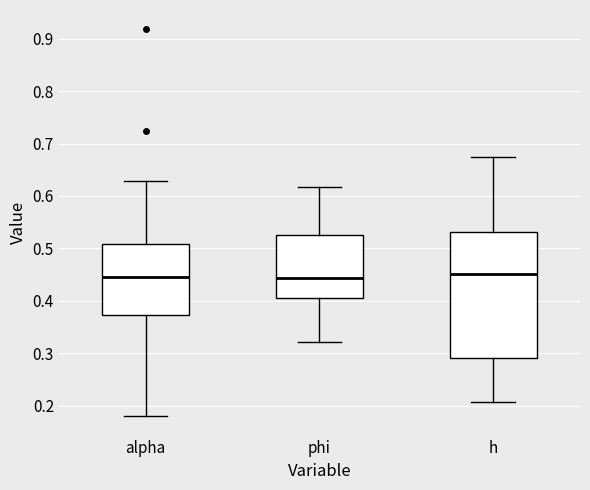

Which box is the tallest, from its lower edge to its upper edge?

h